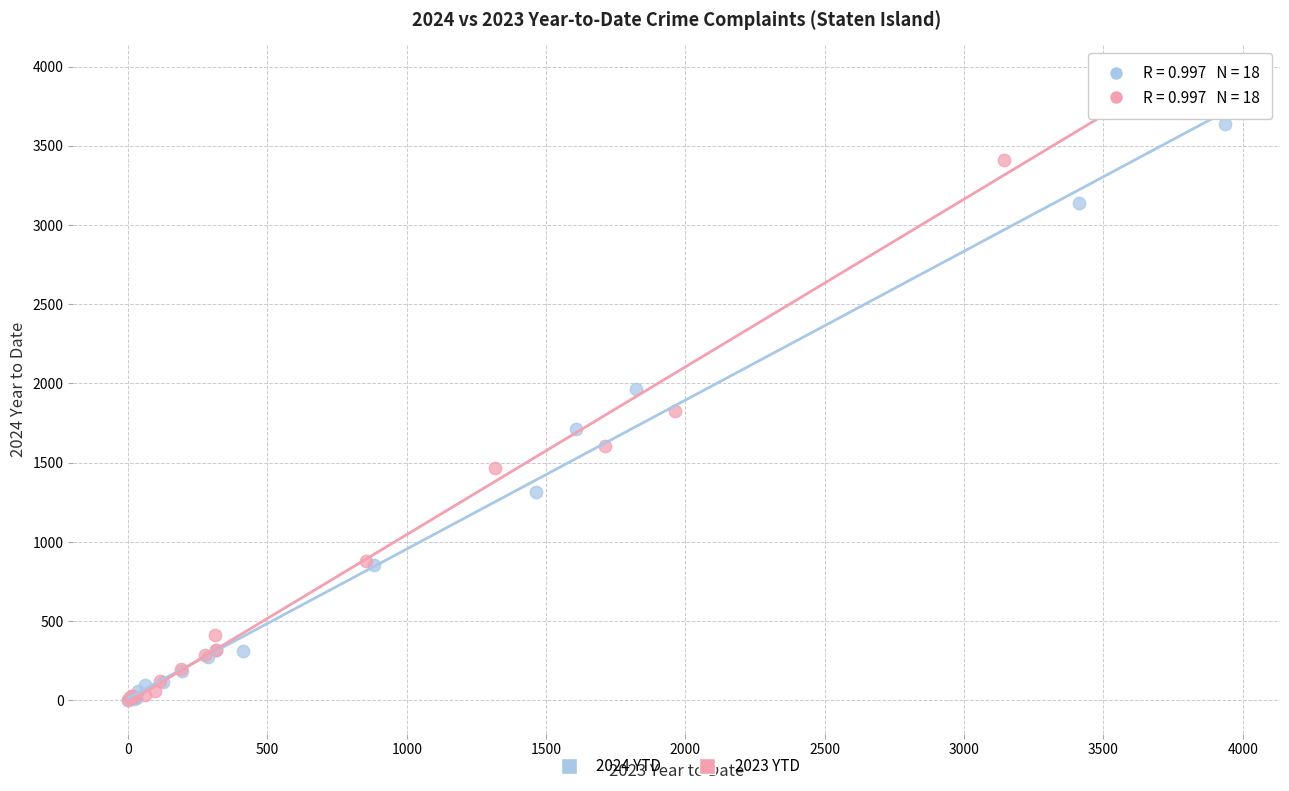

Which series reaches the maximum Y coordinate?

2023 YTD